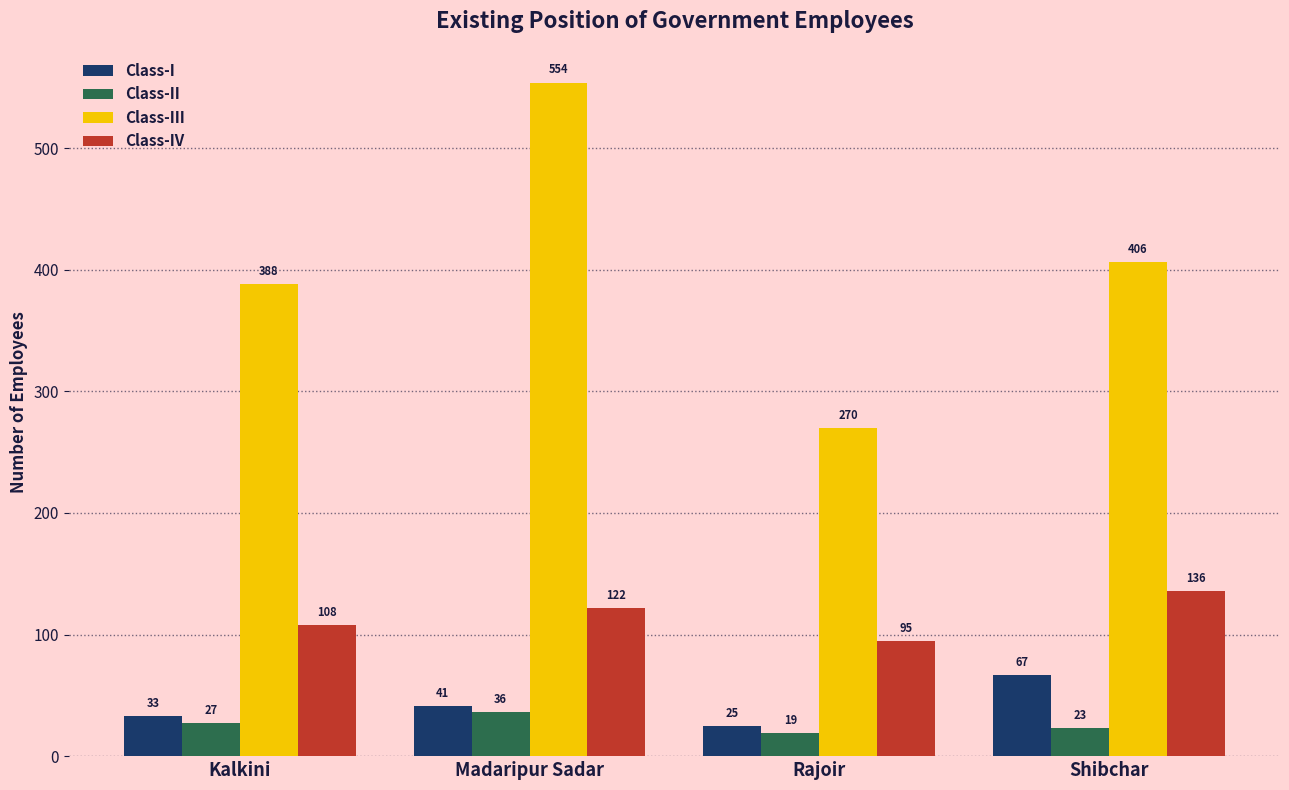

How many bars are there in total?

16